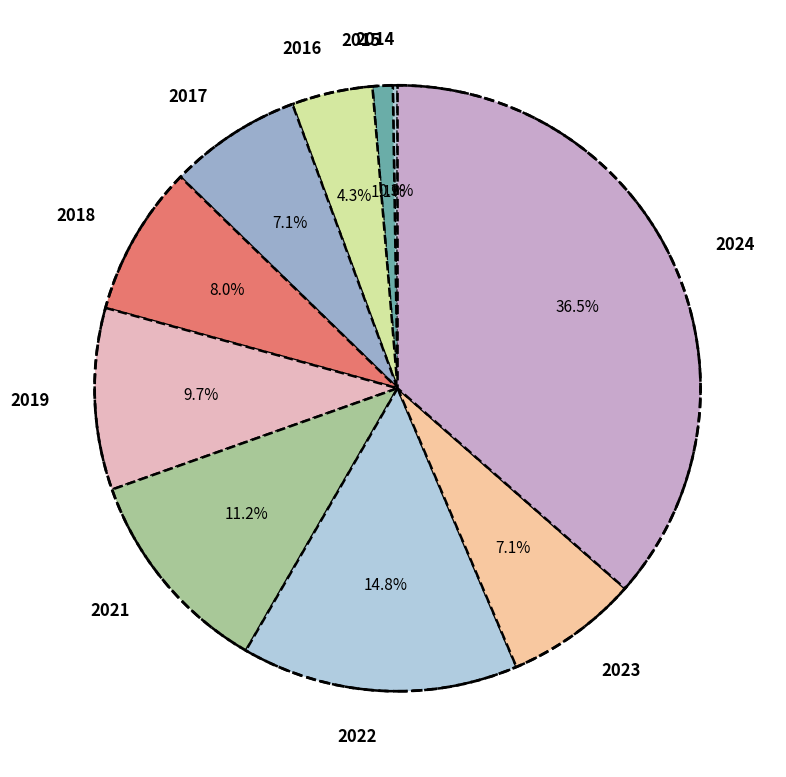

To the nearest percent, what portion does 2016 represent?

4%